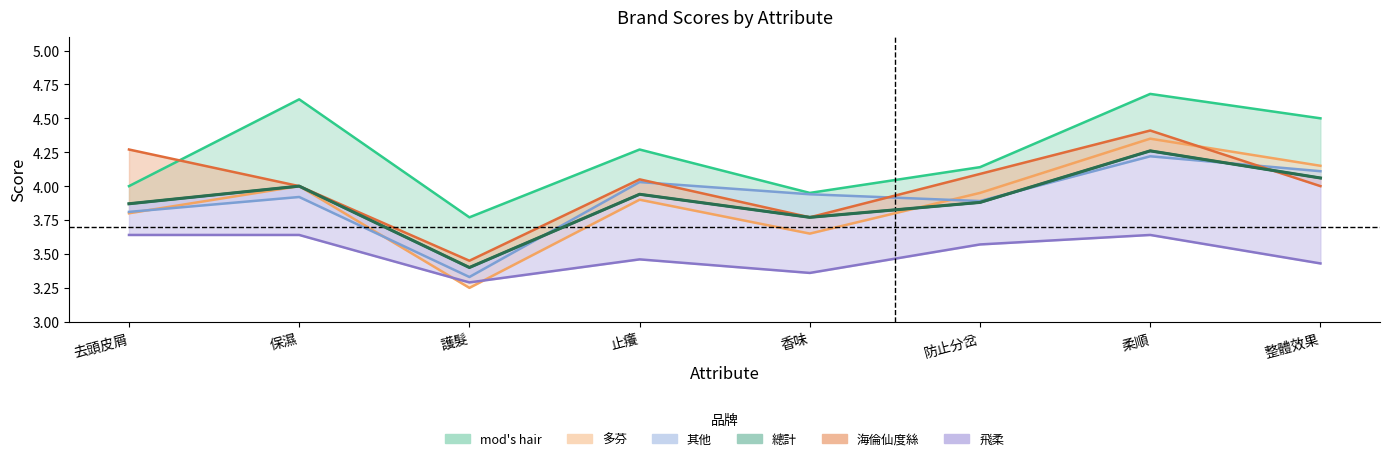

What is the total value across all series at 整體效果?

24.2